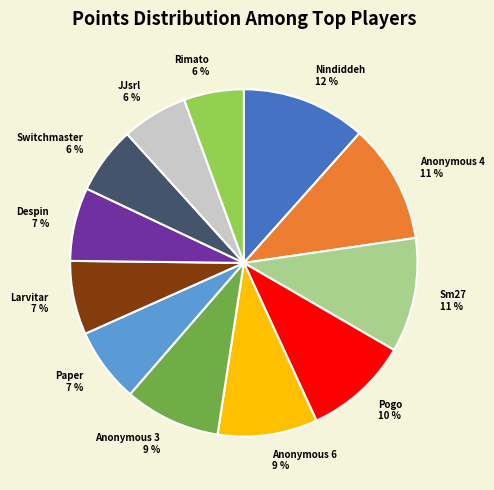

Approximately how many times larger is the value at Despin compared to Anonymous 3?

0.8